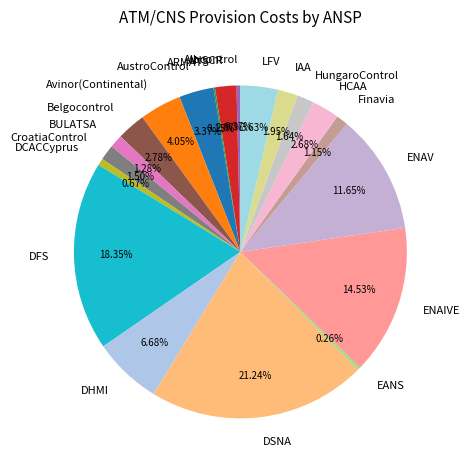

Is it true that DHMI is 20% of the pie?

False